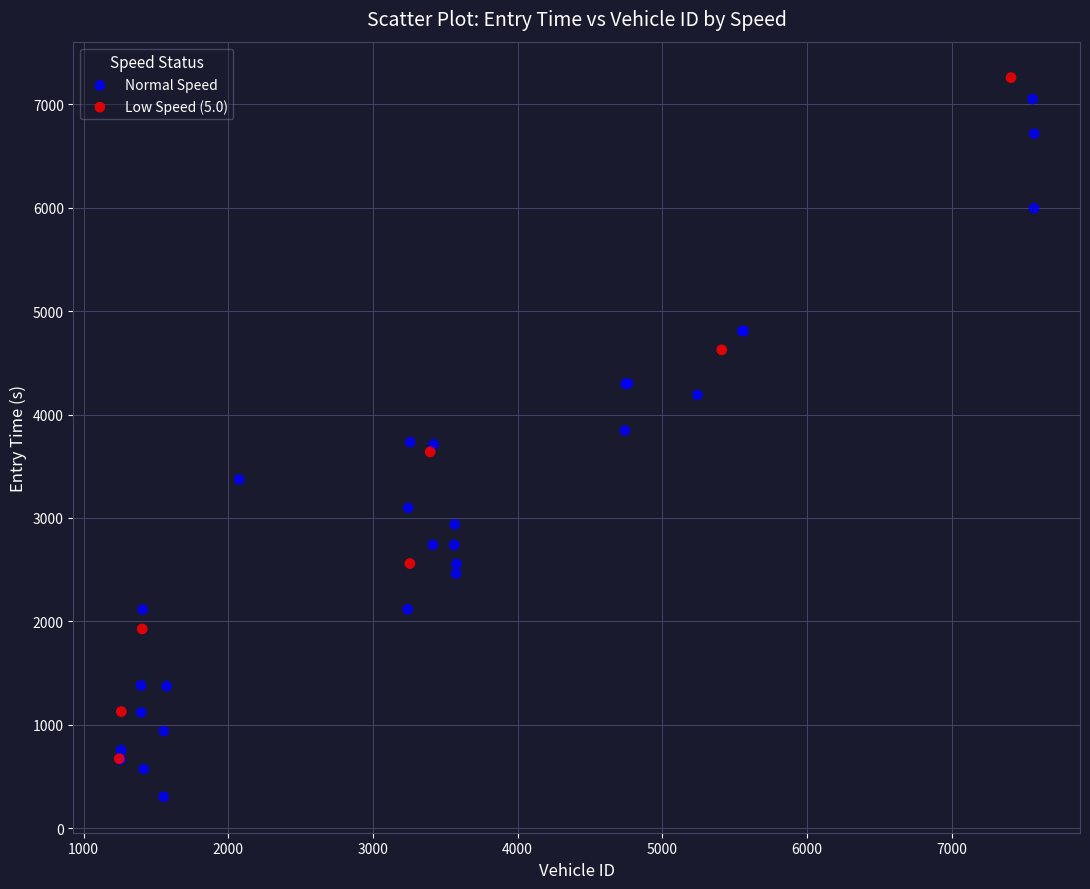

Which series contains the lowest Y value?

Normal Speed